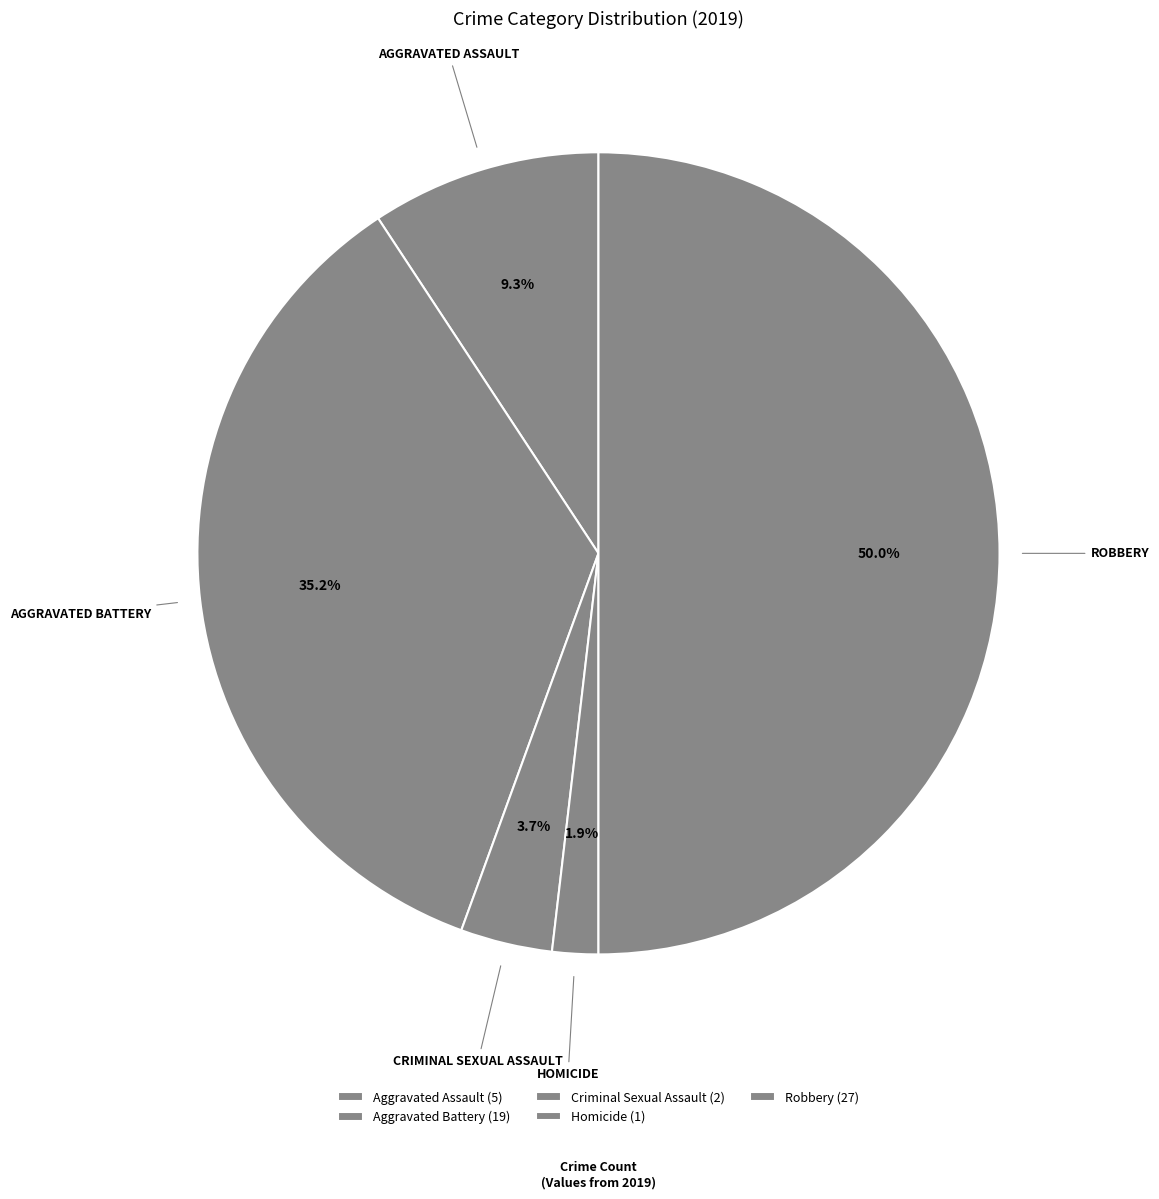

How many slices are in this pie chart?

5